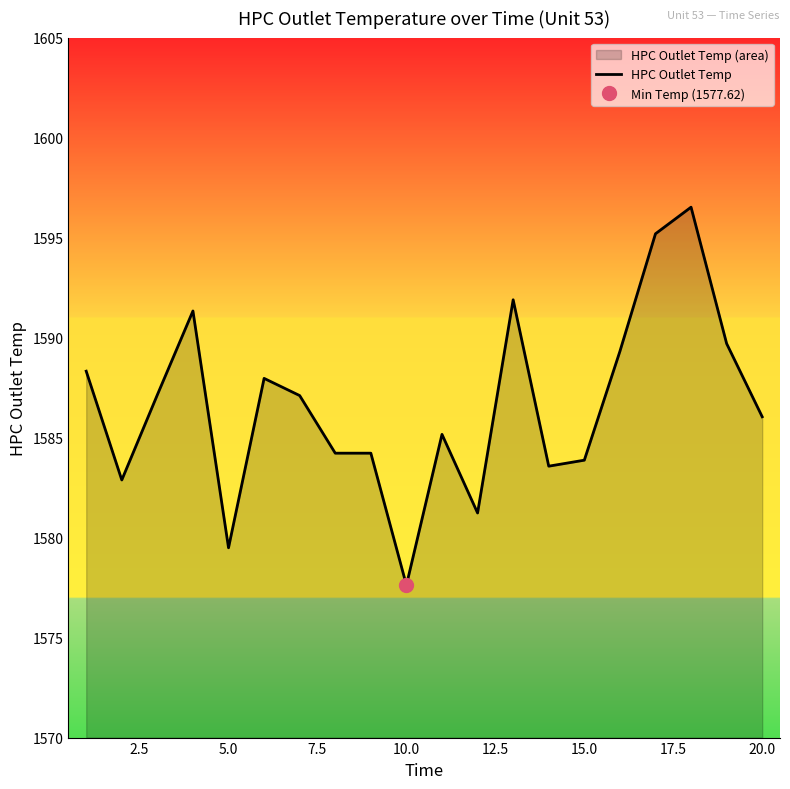

At which label does HPC Outlet Temp reach its minimum?

10.0